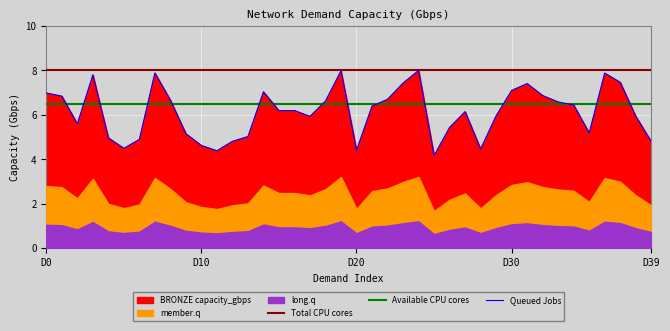

What is the sum of all values?

244.6